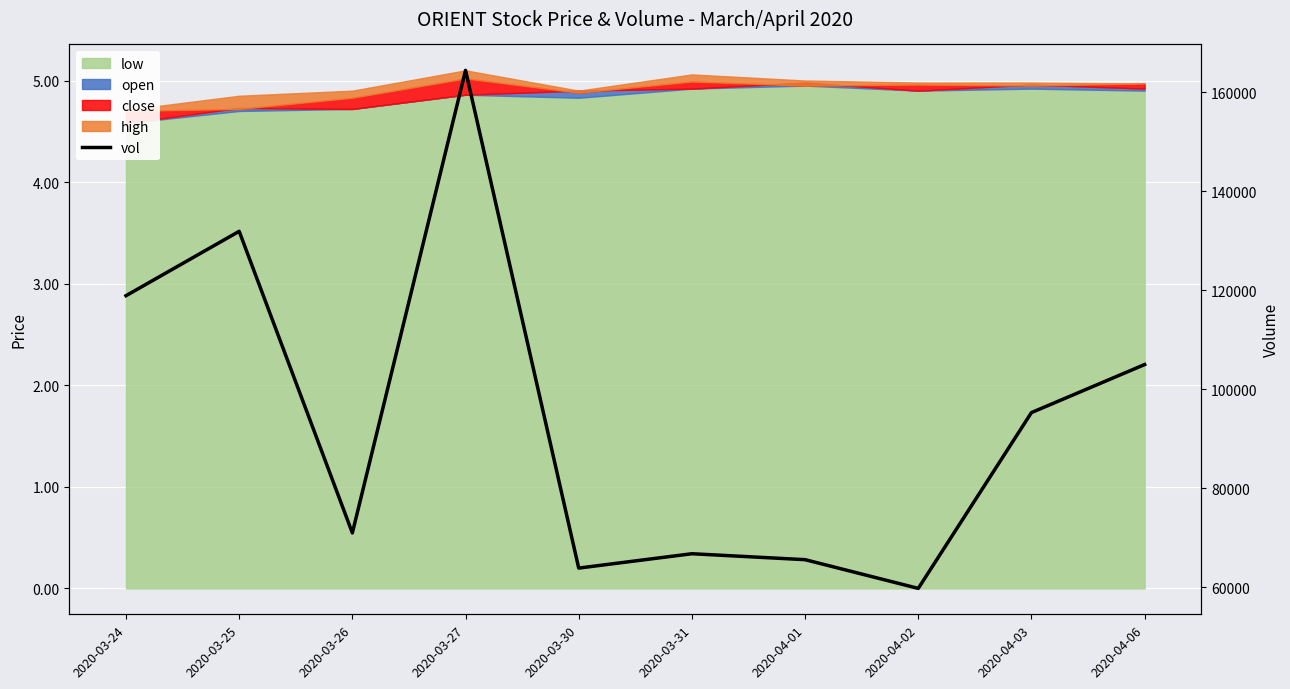

What is the value of the 3rd point from the left?

71000